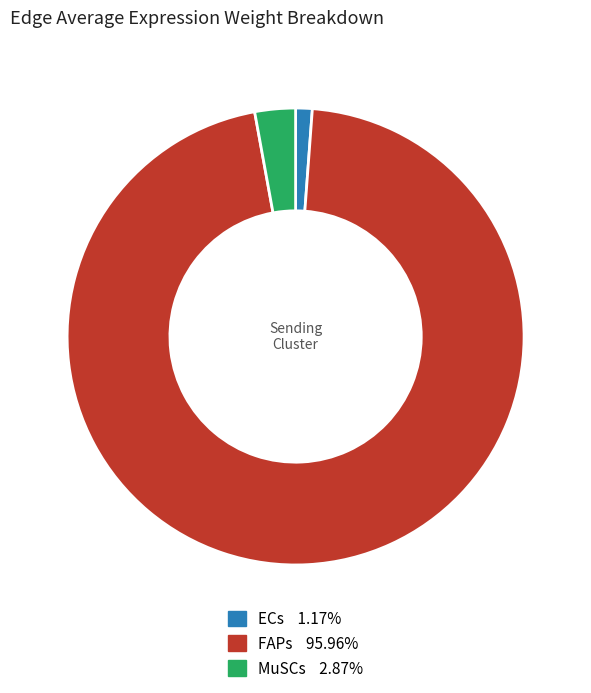

What is the ratio of the value at FAPs 95.96% to the value at ECs 1.17%?

81.8